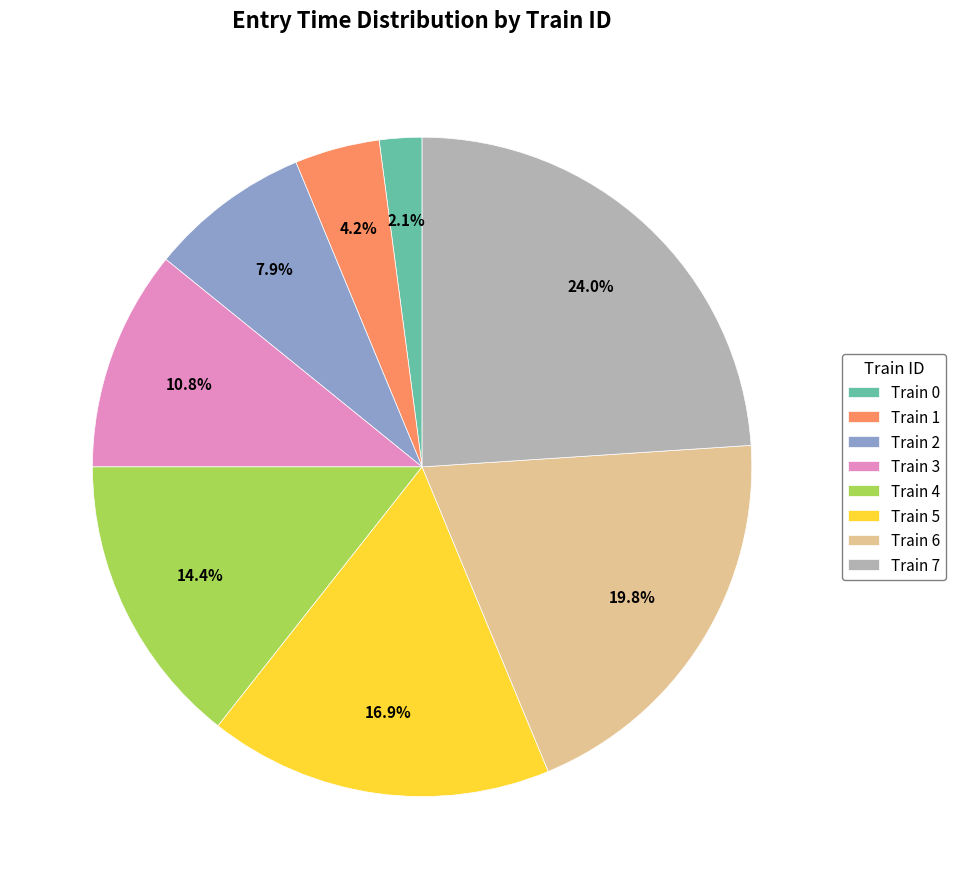

What percentage is the Train 3 slice, to the nearest percent?

11%